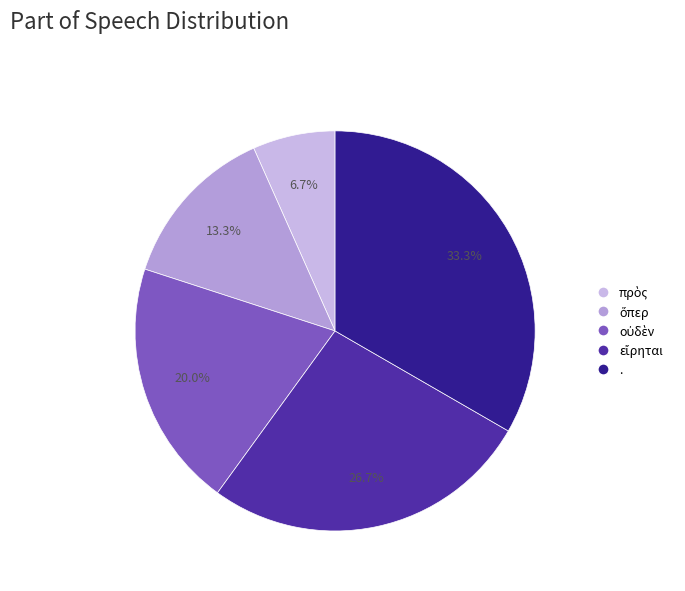

How many slices are in this pie chart?

5